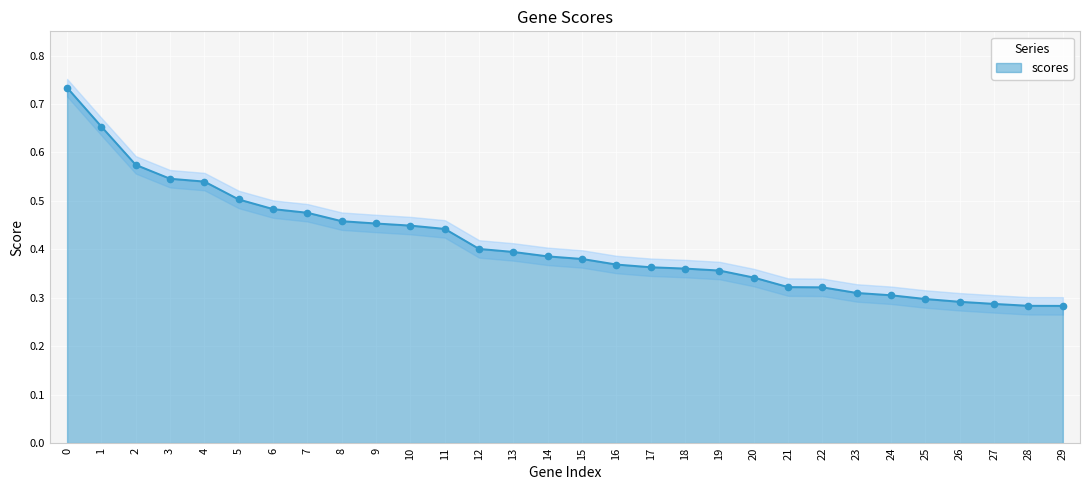

True or false: the data shows 0.1 at 24.

False